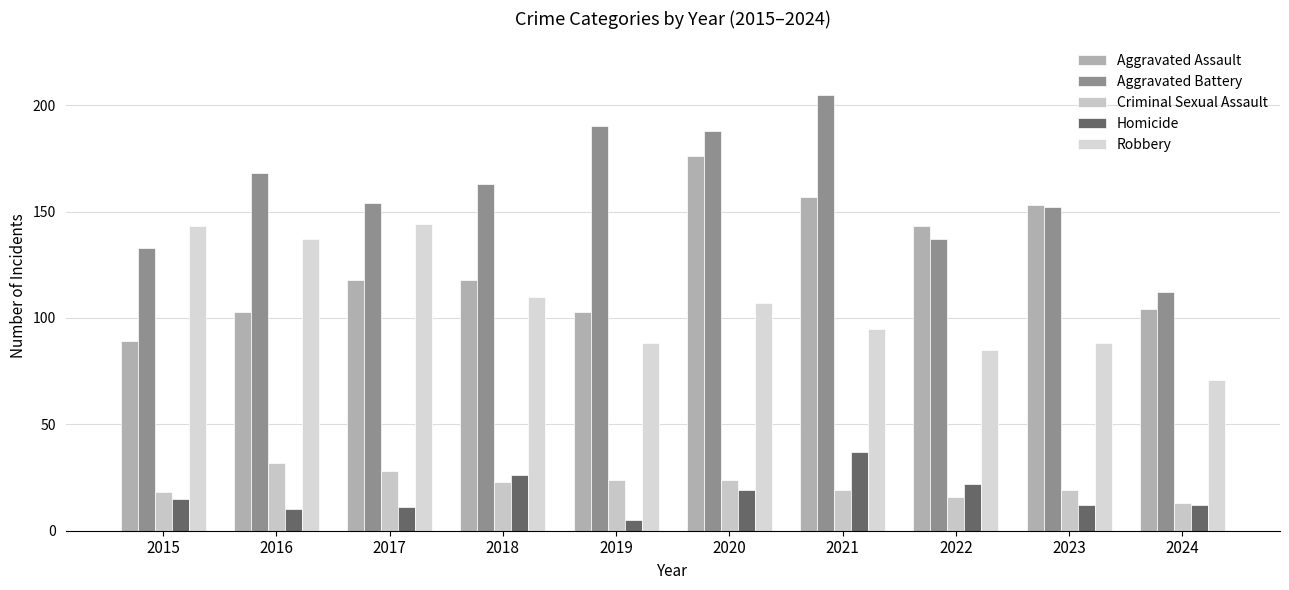

What are all the series names shown in the legend?

Aggravated Assault, Aggravated Battery, Criminal Sexual Assault, Homicide, Robbery